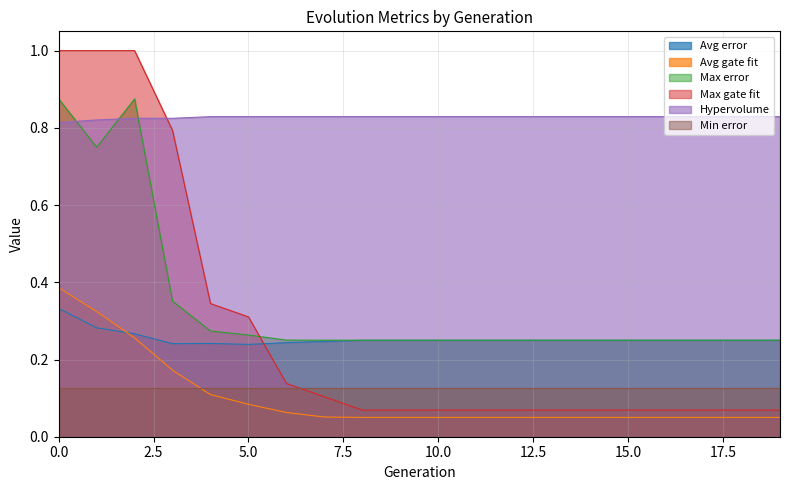

True or false: Avg error and Hypervolume intersect in this chart.

False